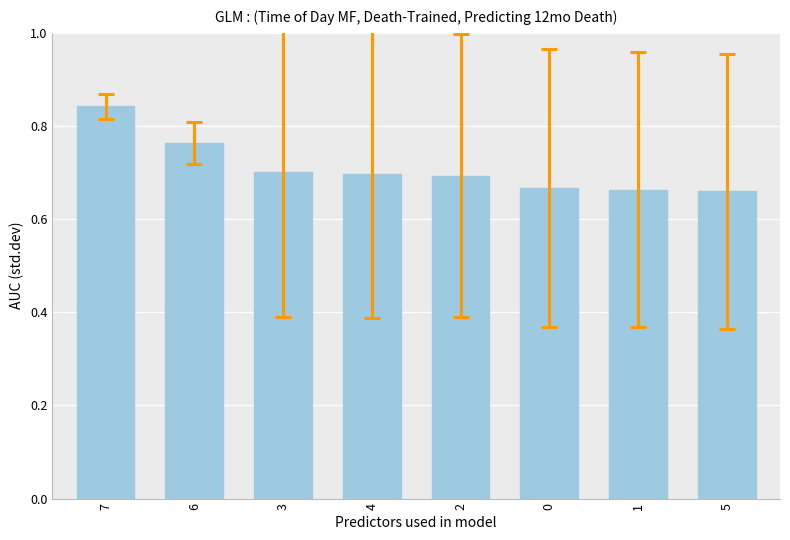

What is the difference between the values at 5 and 6?

0.1